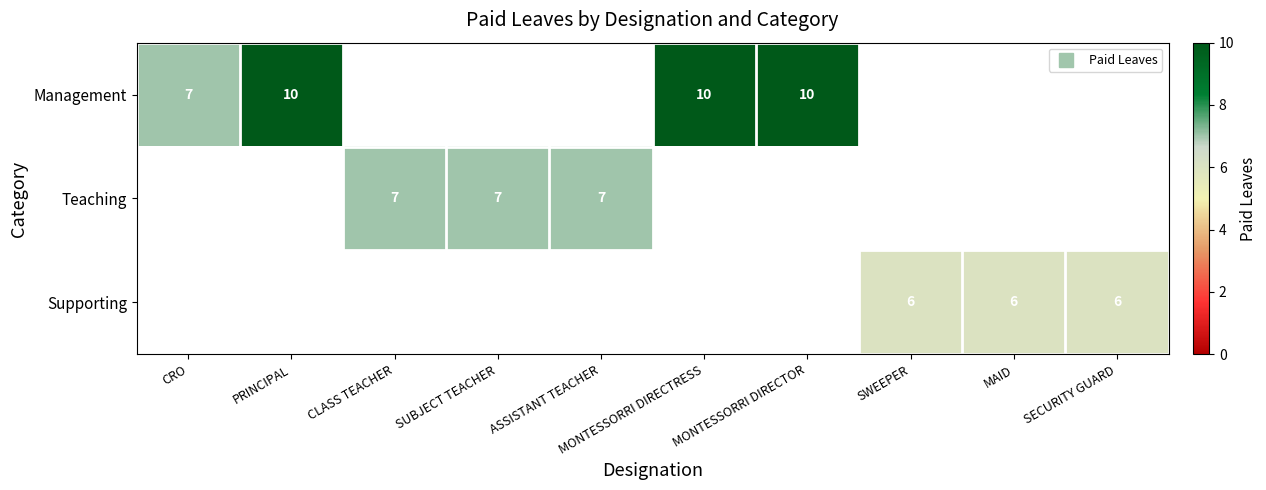

Is the value of Management at CRO greater than the value of Supporting at MONTESSORRI DIRECTOR?

No